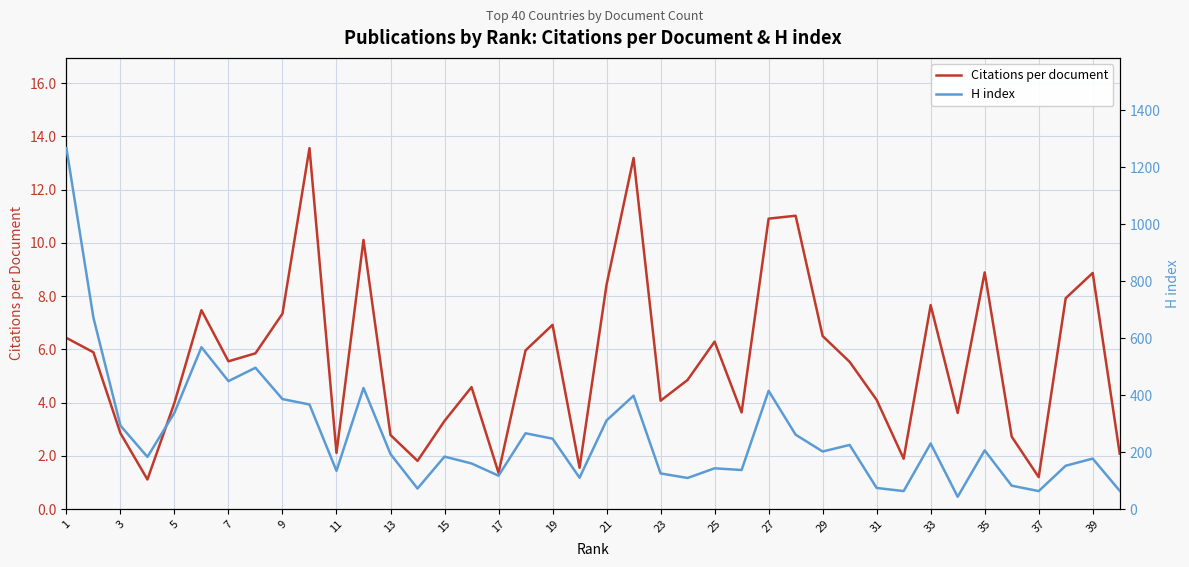

What is the value of the H index point at the 38th from the left?

247.0